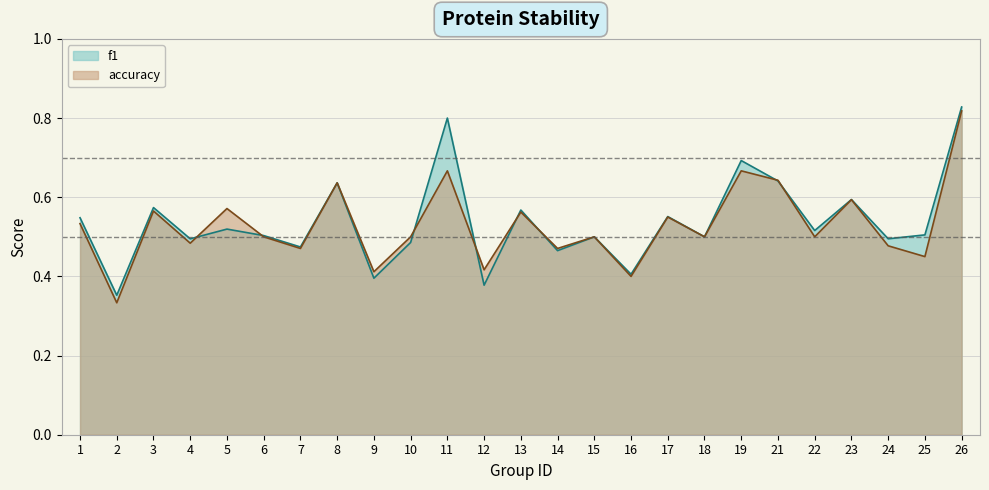

Is the value of f1 at 22 greater than the value of accuracy at 12?

Yes